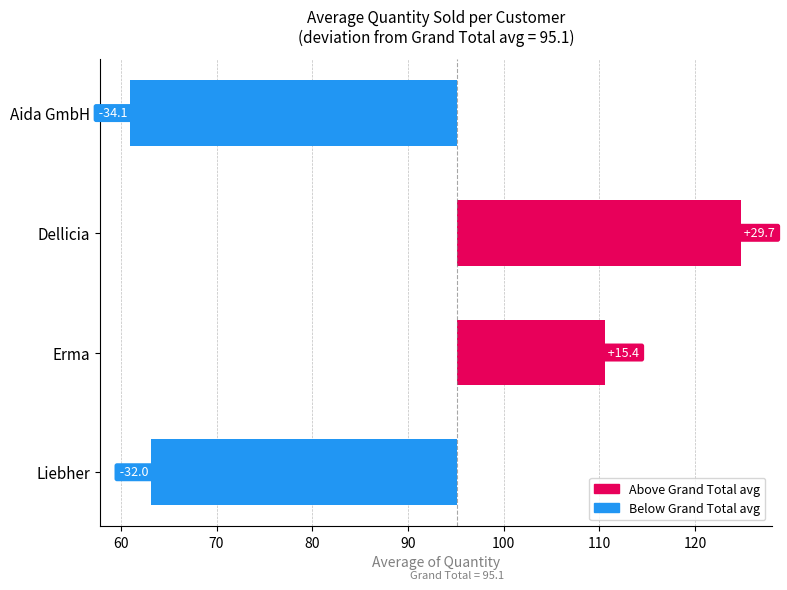

Which has a higher value, Erma or Aida GmbH?

Erma